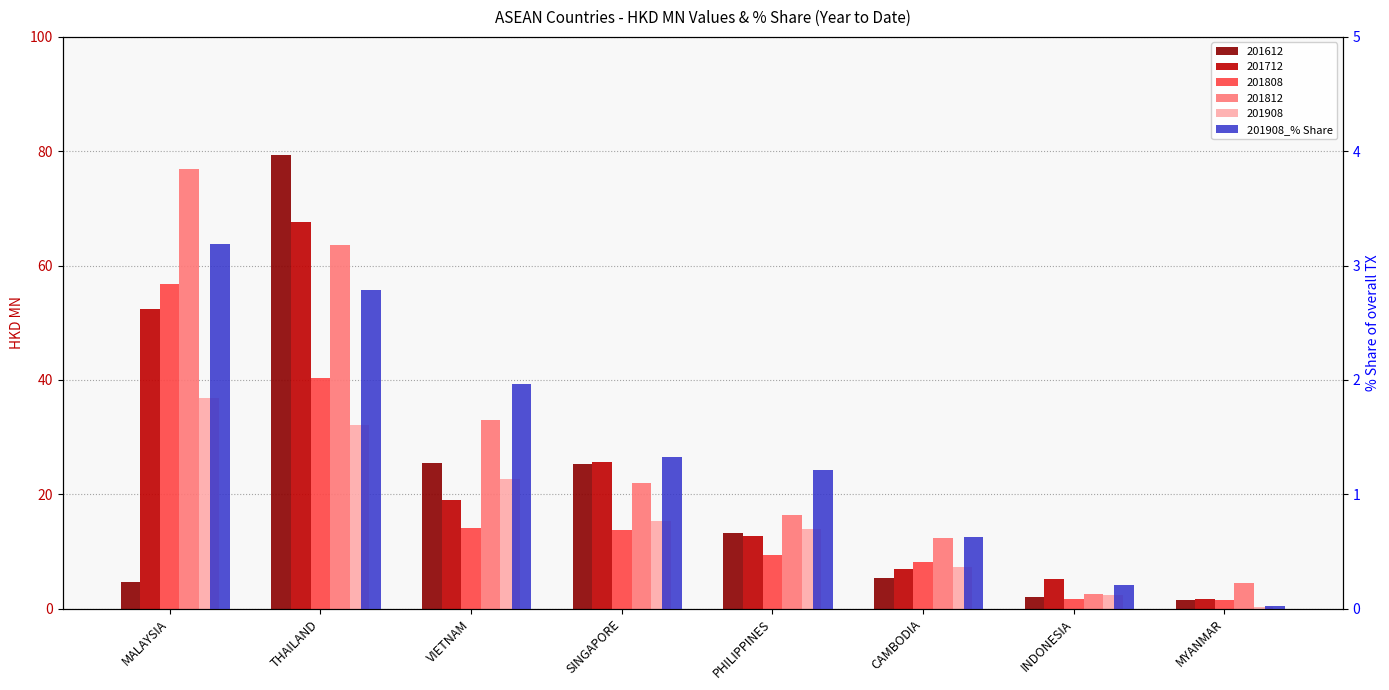

At which label is the value closest to 1?

PHILIPPINES